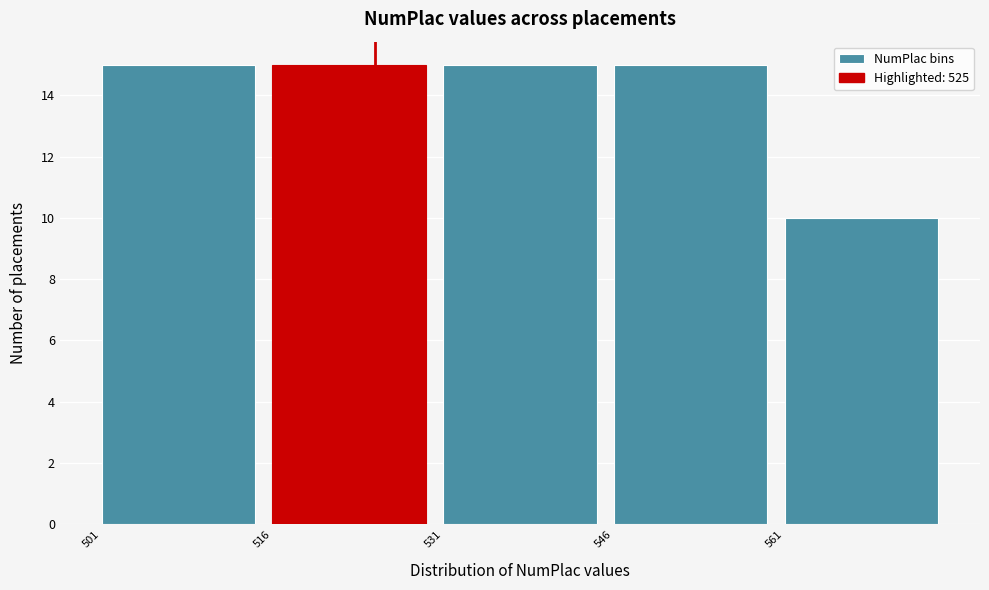

Reading left to right, list every bar in this chart as the range it spans on the x-axis followed by its height. Neither the bar edges nor the heights are printed on the chart, so give them approximately, as read against the axes.

501 to 516: 15
516 to 531: 15
531 to 546: 15
546 to 561: 15
561 to 576: 10